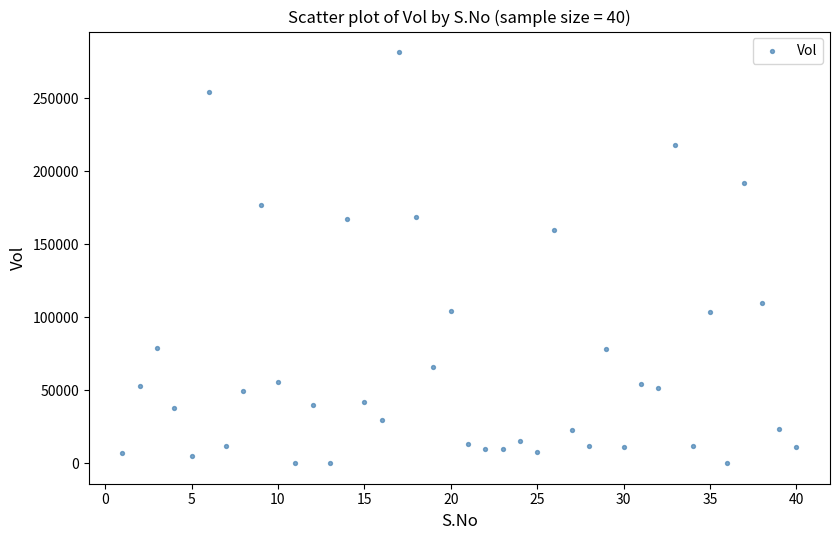

What Y value in the scatter plot is closest to 140843?

159760